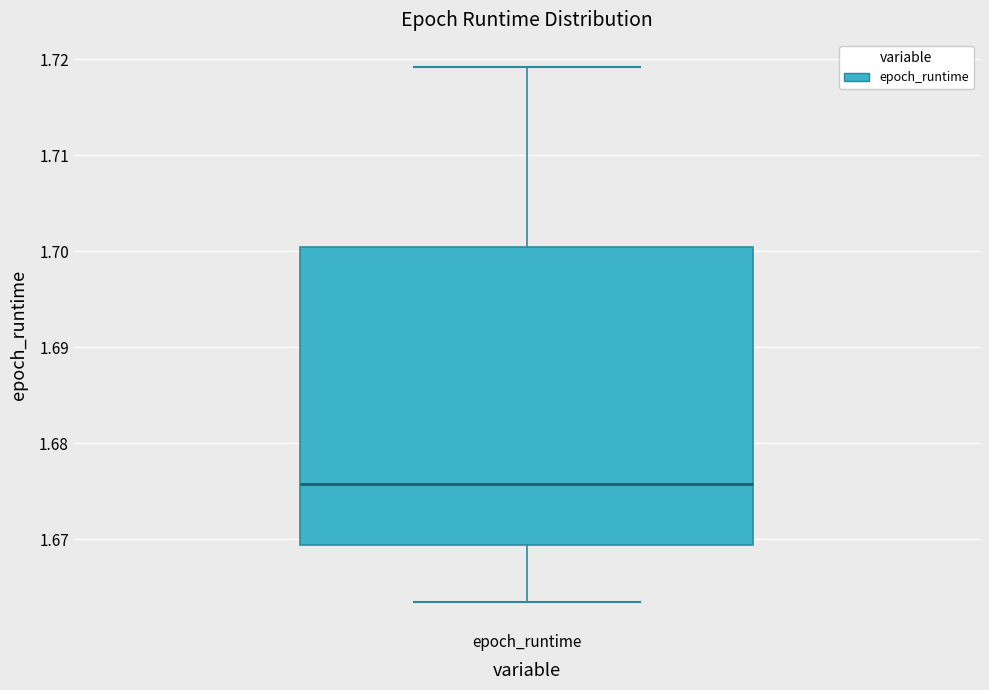

Read this box plot against the y-axis: the position of the median line, the range covered by the box, and the ends of both whiskers. The values are not printed on the chart, so give them approximately, as read against the axis.

median 1.676, box 1.669 to 1.700, whiskers 1.663 to 1.719